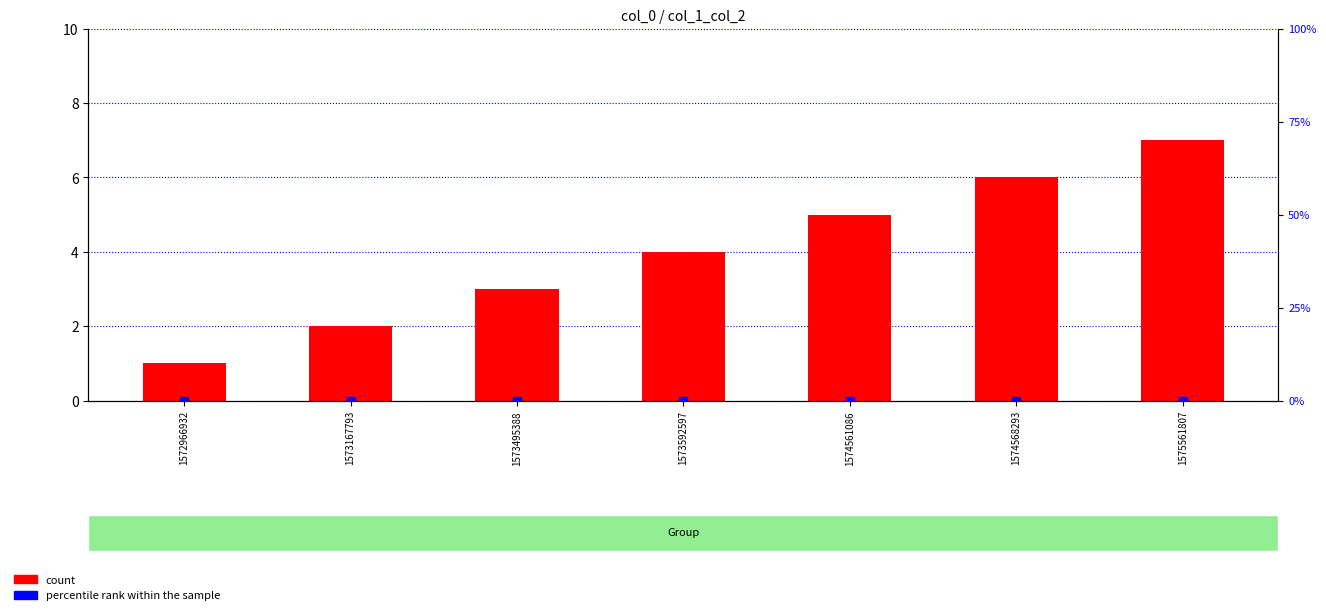

What are all the series names shown in the legend?

count, percentile rank within the sample